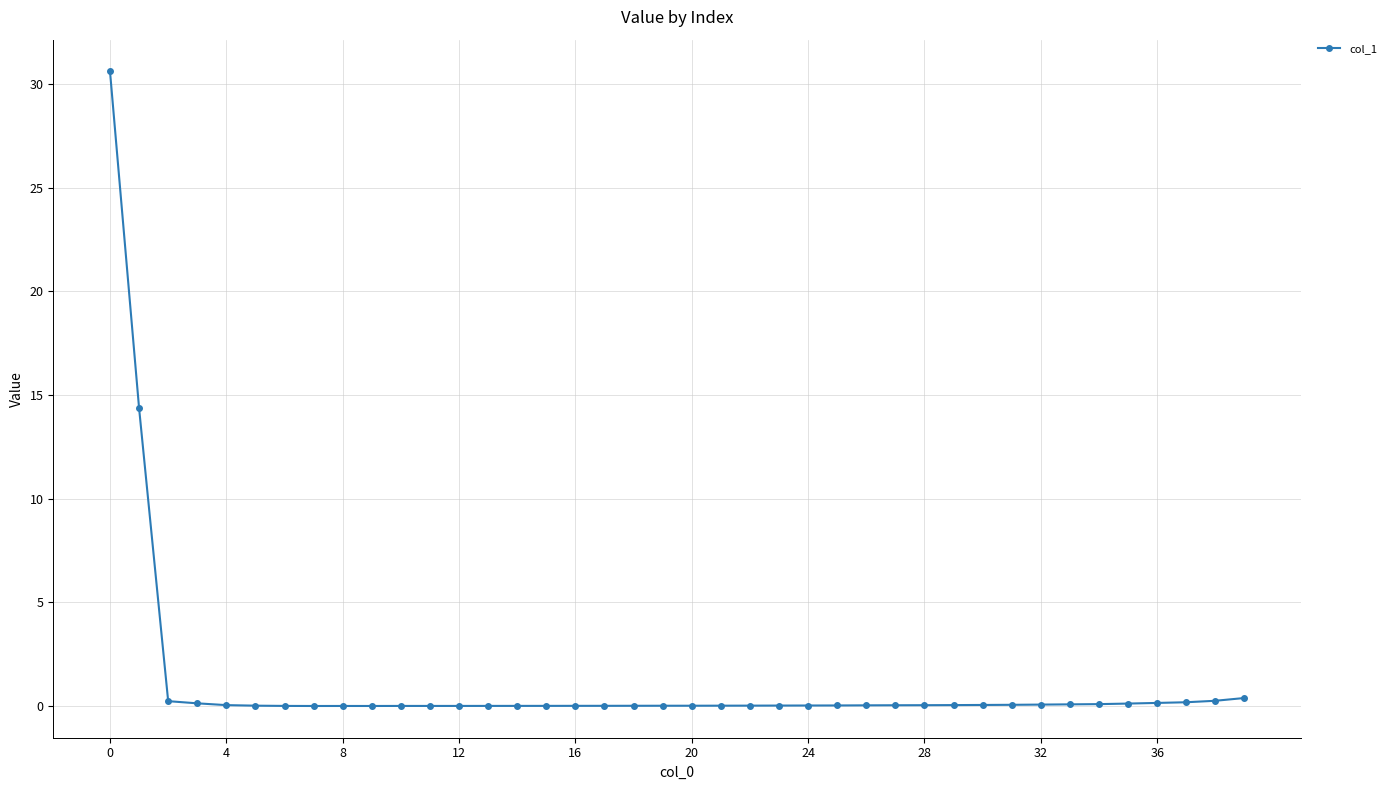

What is the average value?

1.2